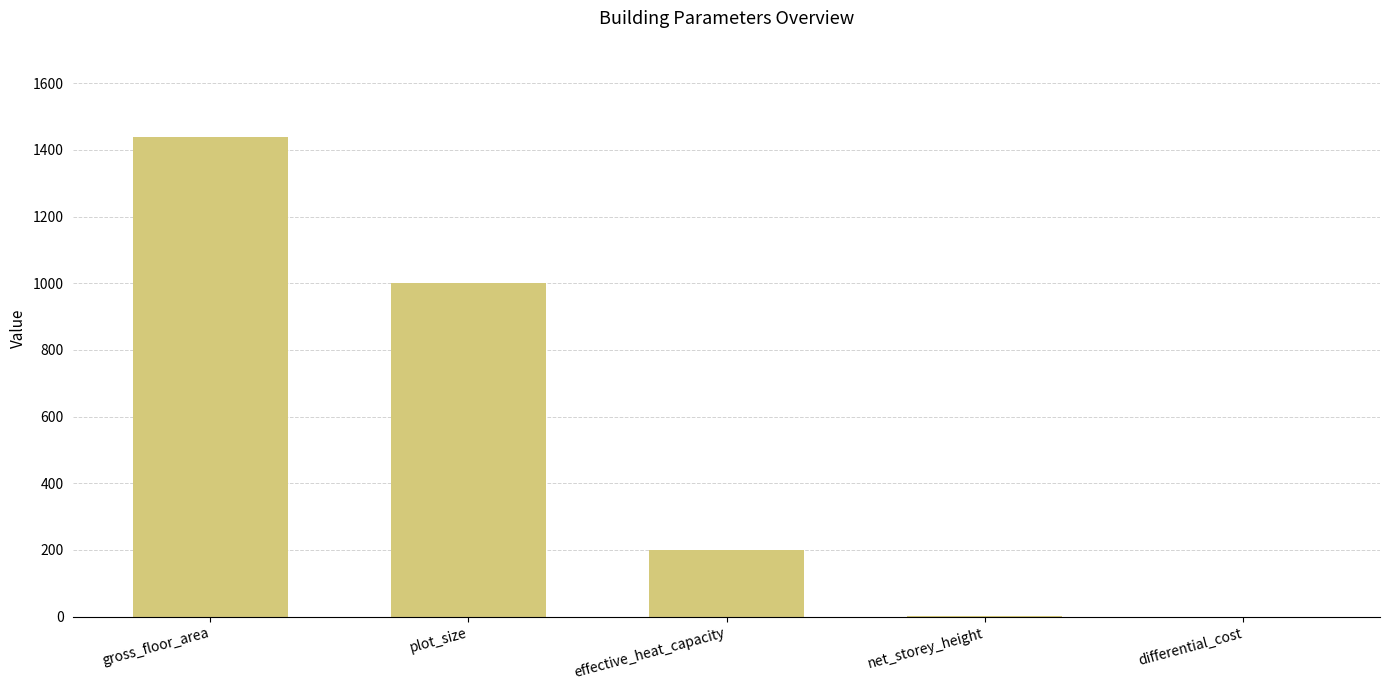

Between gross_floor_area and differential_cost, which is larger?

gross_floor_area